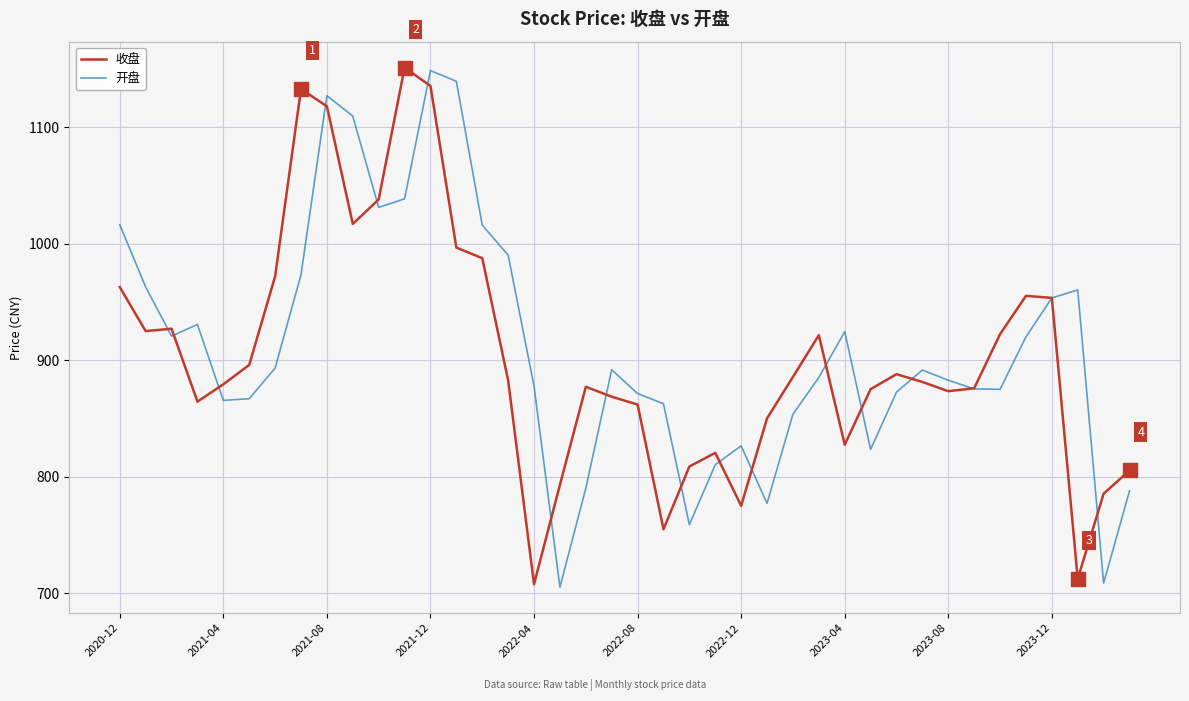

Which series has the largest total across all categories?

开盘